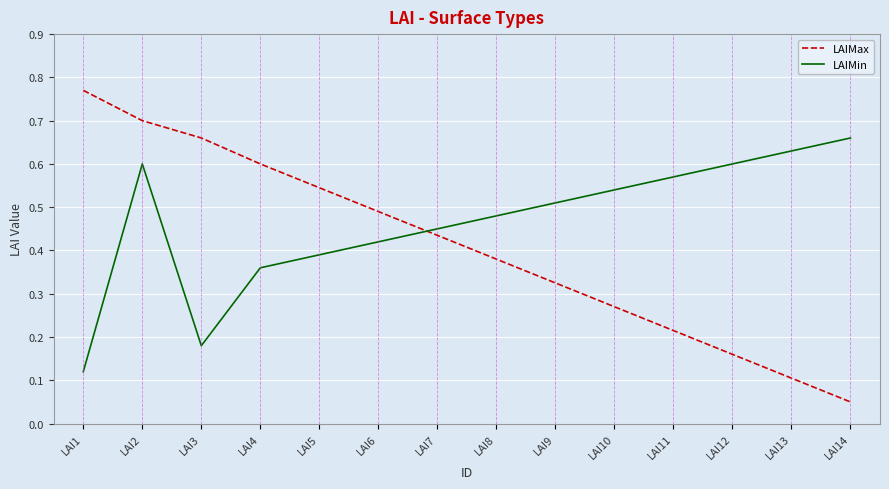

What is the sum of all LAIMin values?

6.5